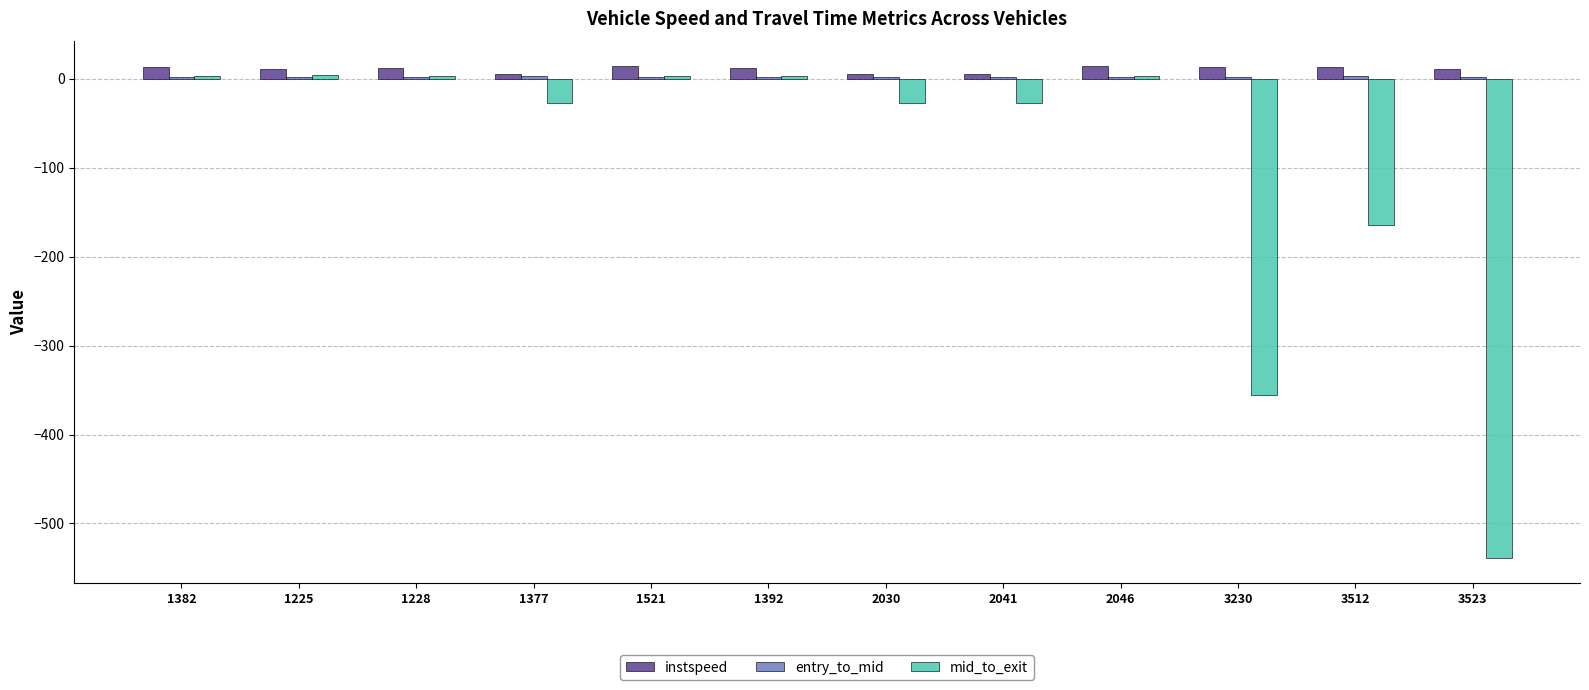

Which series changed the most between 2030 and 3512?

mid_to_exit